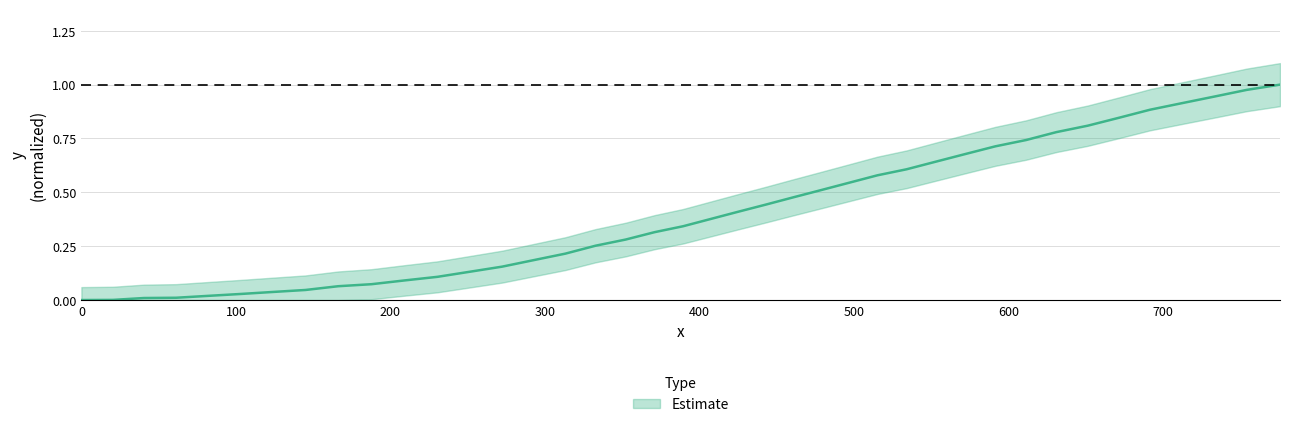

Count the number of data series in this chart.

1